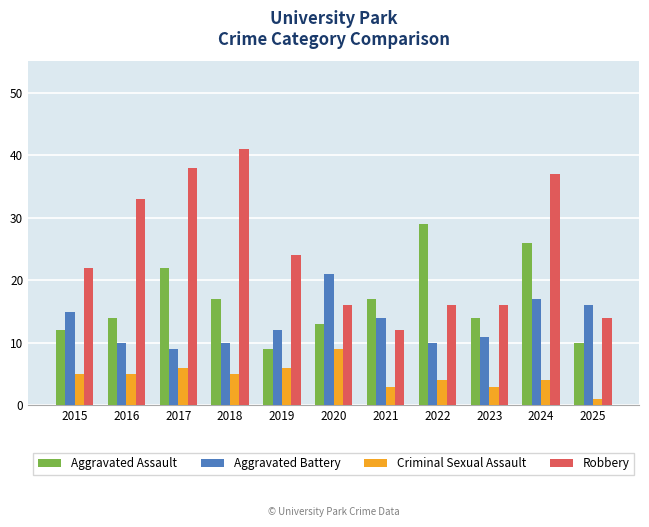

What are all the series names shown in the legend?

Aggravated Assault, Aggravated Battery, Criminal Sexual Assault, Robbery